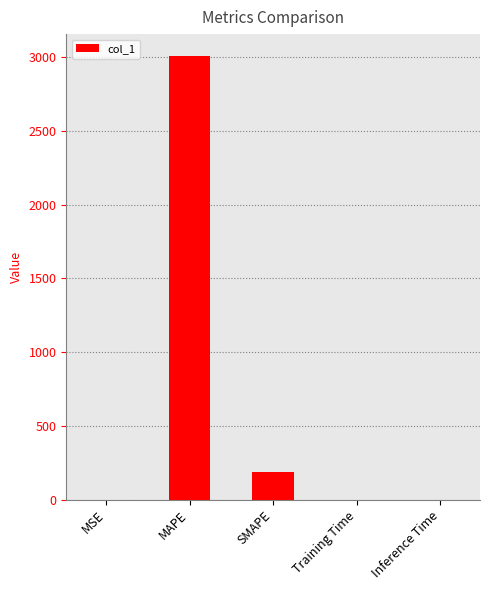

What is the change in value from SMAPE to Inference Time?

-187.5